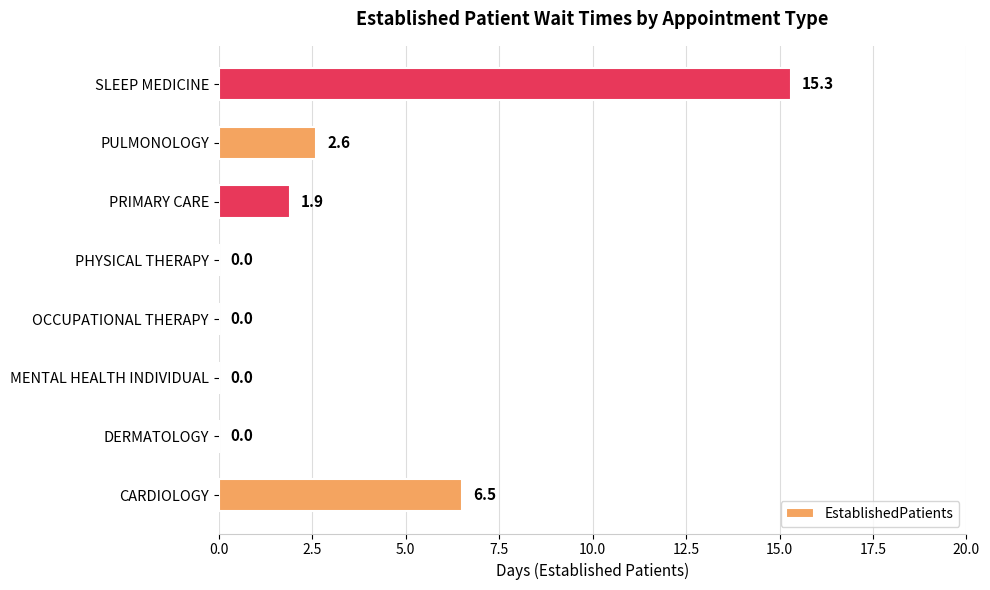

What is the sum of the values at CARDIOLOGY and OCCUPATIONAL THERAPY?

6.5